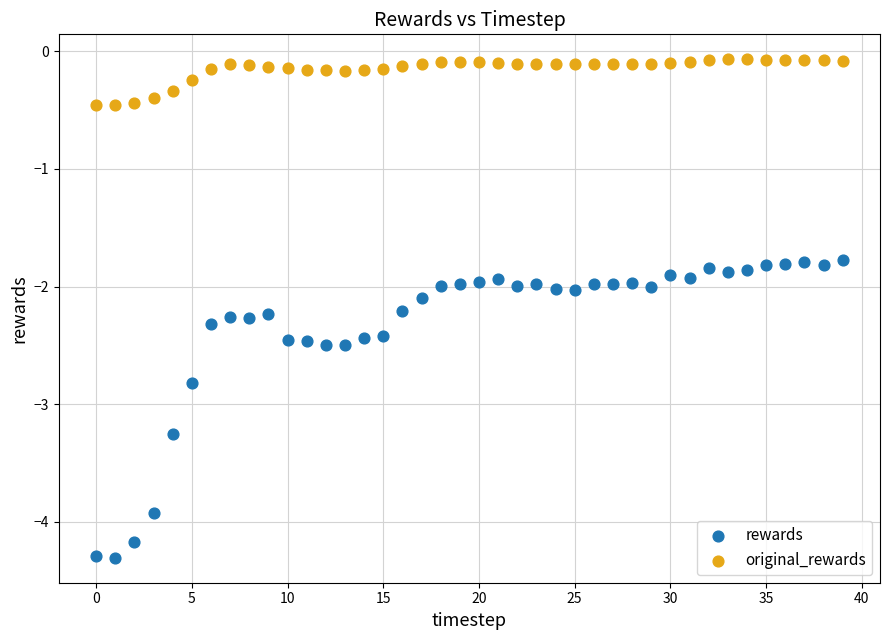

Which series has the largest Y range (max minus min)?

rewards